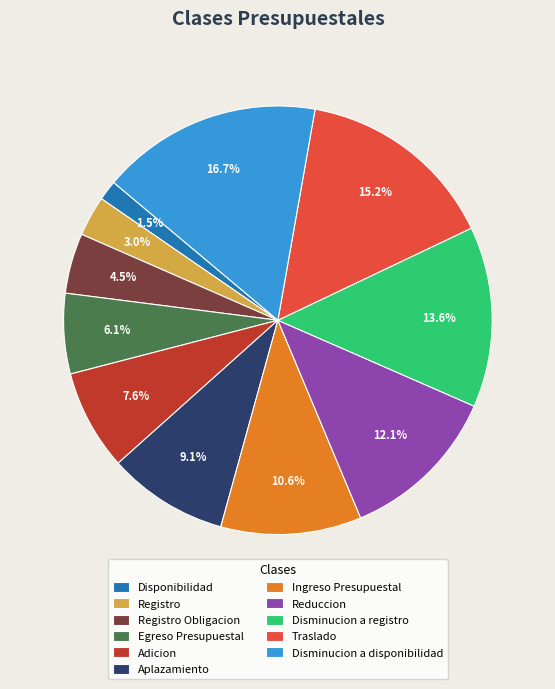

True or false: Reduccion accounts for 2% of the total.

False